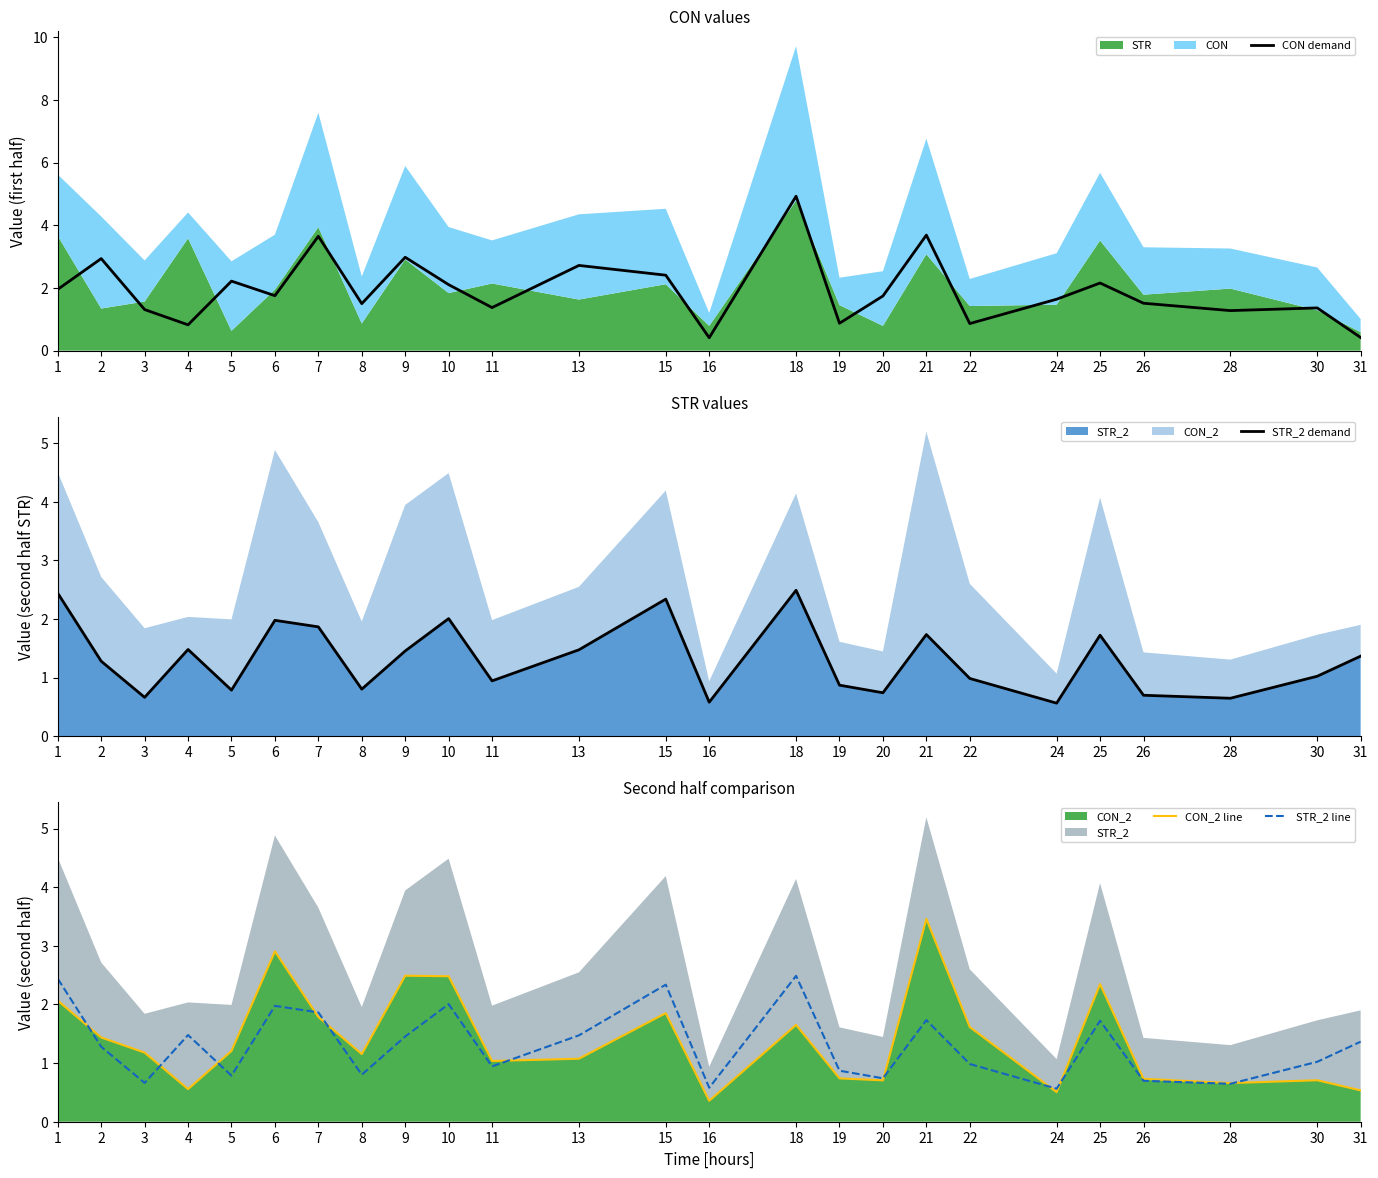

How many lines are shown in the chart?

4